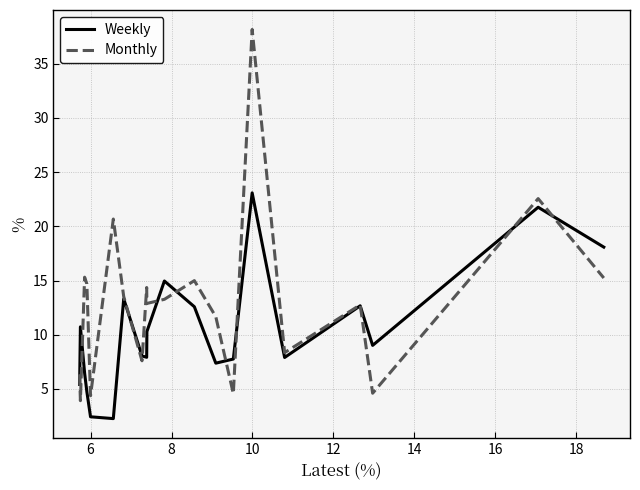

List the series in order of their overall mean, lowest first.

Weekly, Monthly